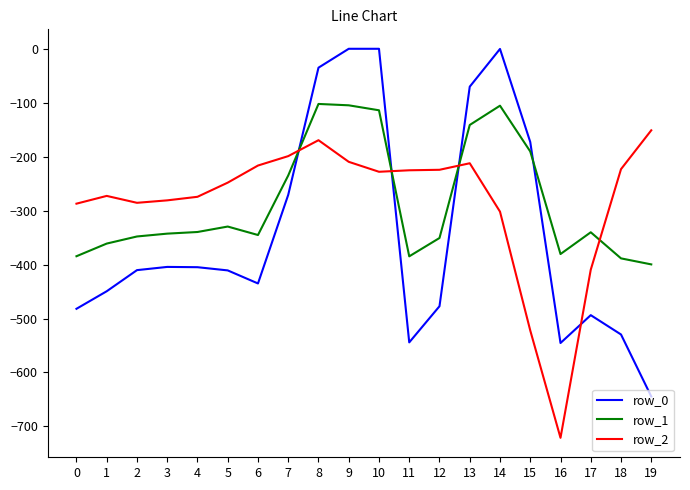

What is the difference between the highest and lowest values at 17?

153.6